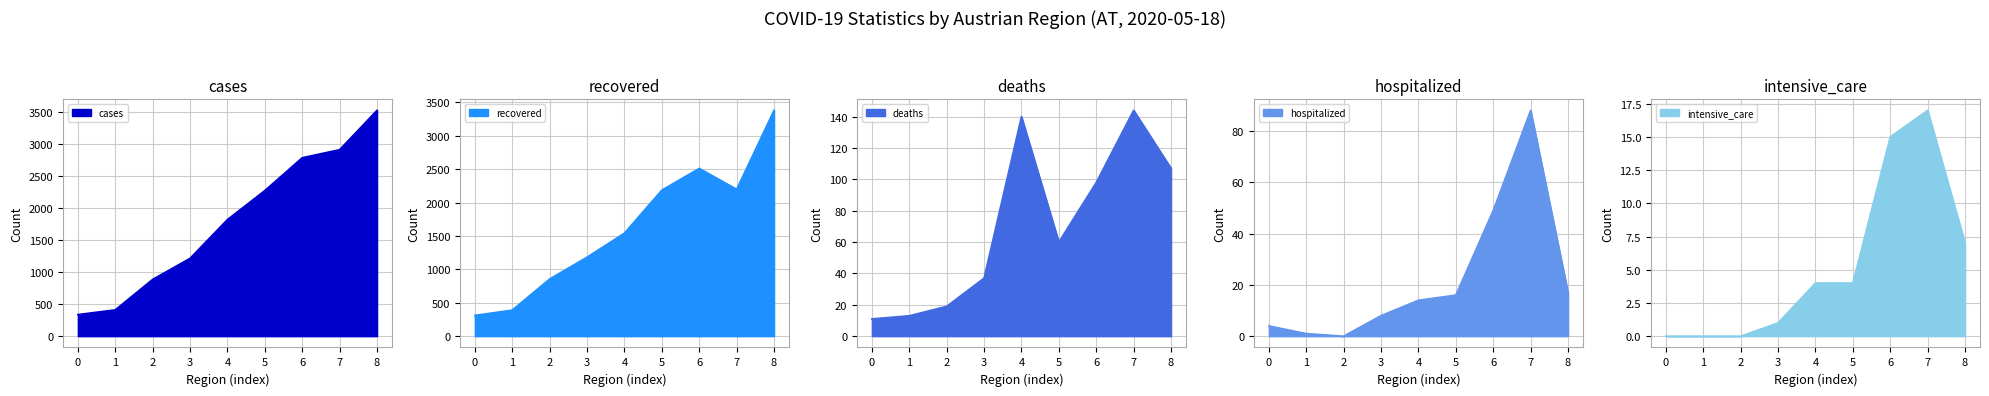

What are all the series names shown in the legend?

cases, recovered, deaths, hospitalized, intensive_care